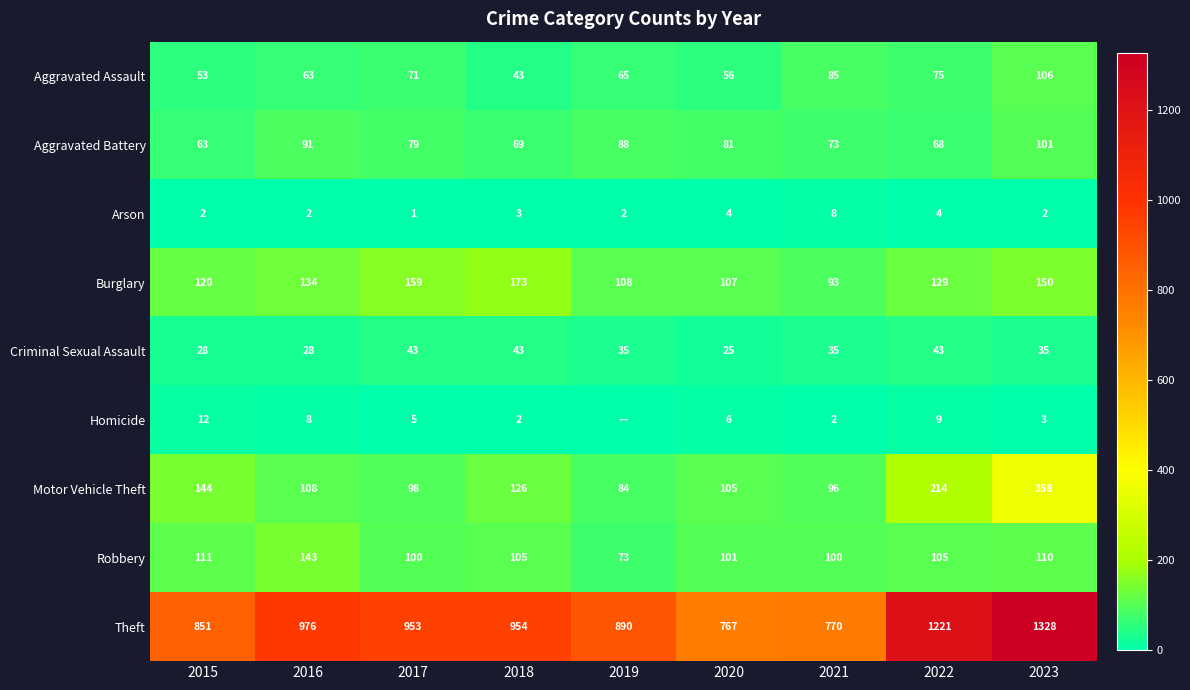

At which label does Motor Vehicle Theft first exceed 108?

2015